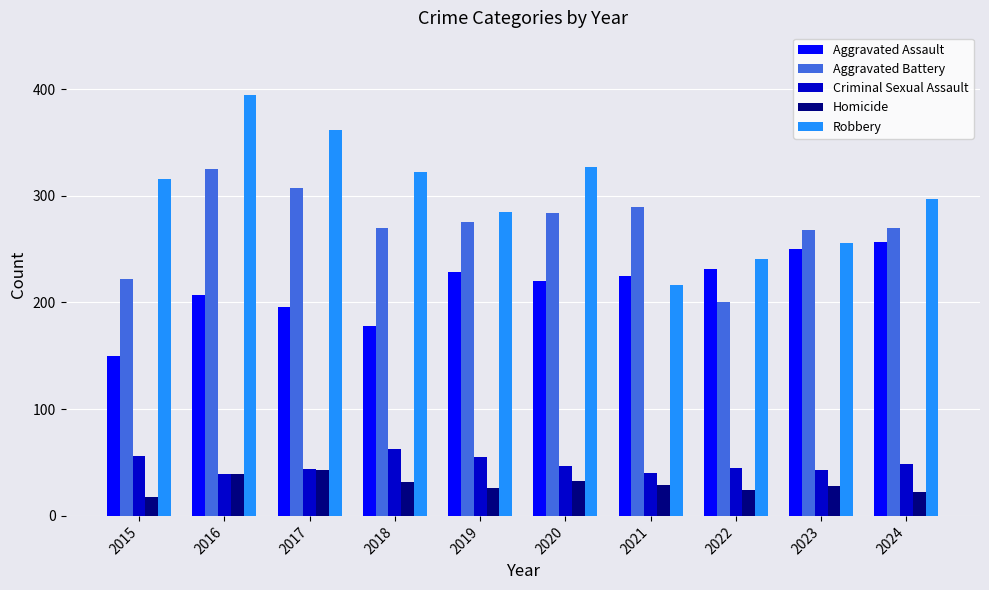

How many groups of bars are there?

10